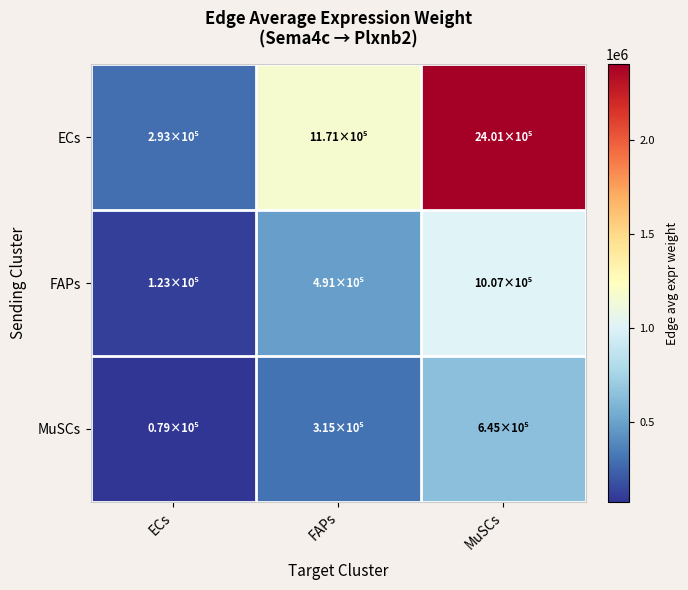

List the series in order of their overall mean, highest first.

ECs, FAPs, MuSCs